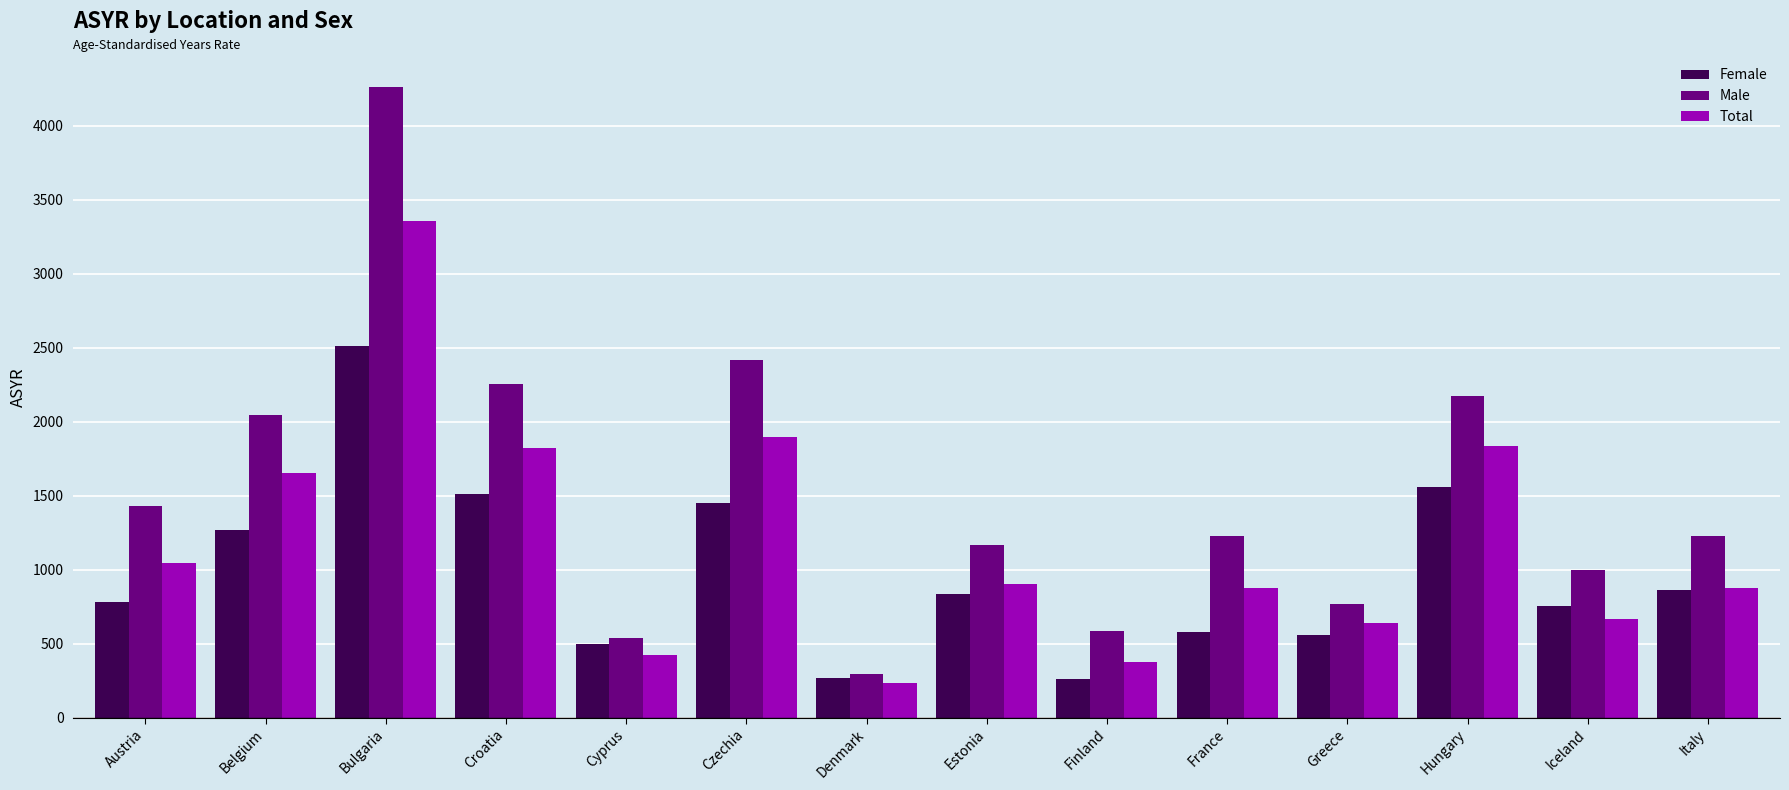

Is it true that Total equals 905.4 at Estonia?

True